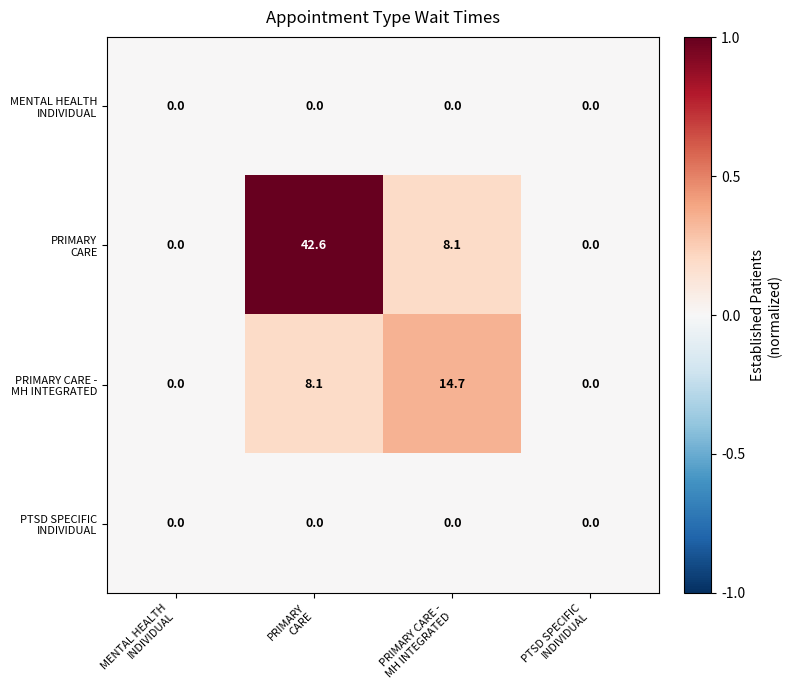

What is the greatest value displayed?

42.6